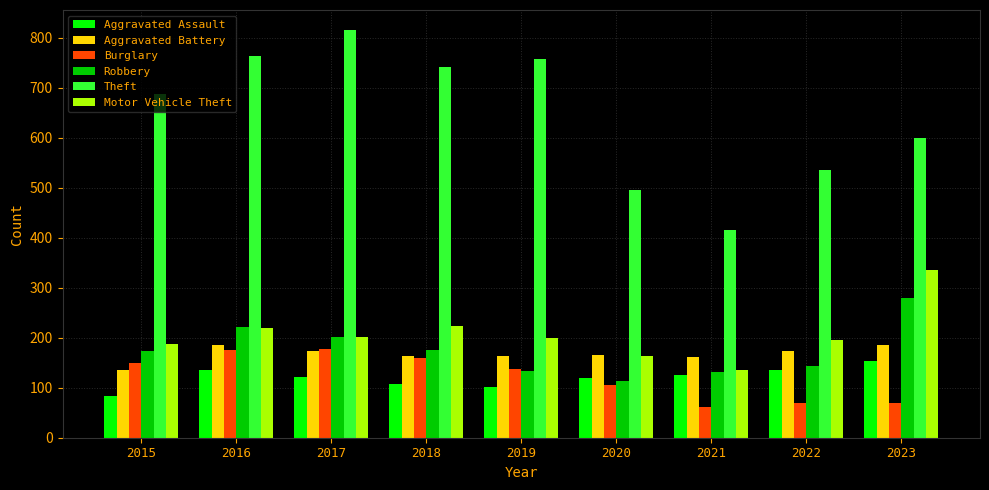

What is the maximum value shown in the chart?

815